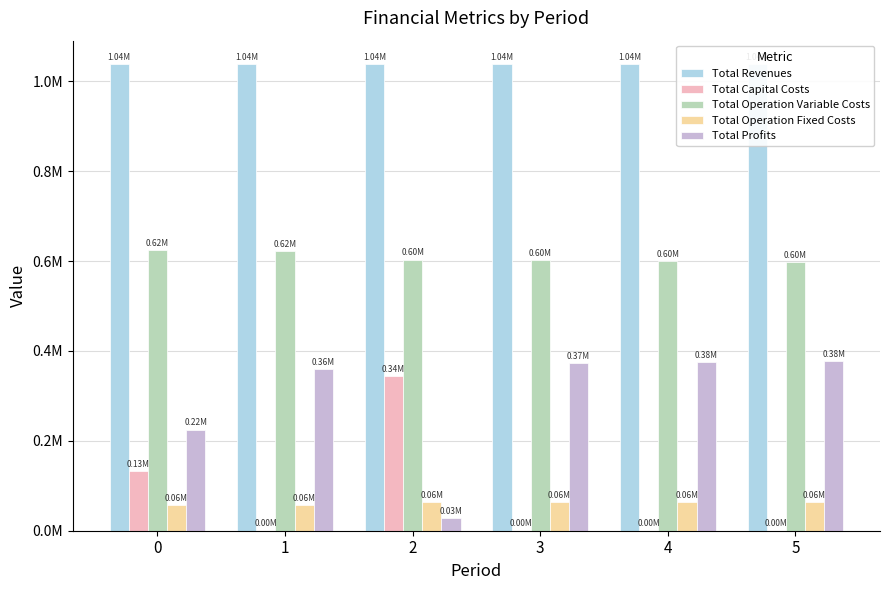

Reading left to right, list all the values displayed in this chart.

Total Revenues: 1038416.7	1038416.7	1038668.3	1038668.3	1038668.3	1038668.3
Total Capital Costs: 133056.0	0.0	343968.0	0.0	0.0	0.0
Total Operation Variable Costs: 623984.5	621923.1	603396.4	601456.6	599514.0	597568.8
Total Operation Fixed Costs: 56610.0	56610.0	63509.7	63509.7	63509.7	63509.7
Total Profits: 224766.1	359883.6	27794.2	373702.1	375644.6	377589.8